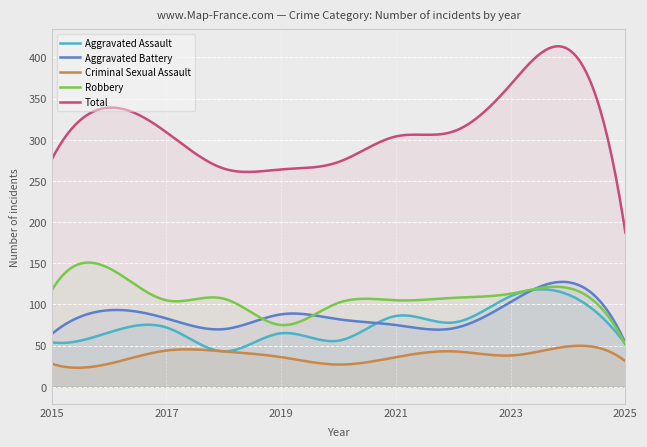

Is it true that Aggravated Assault equals 78 at 2022?

True